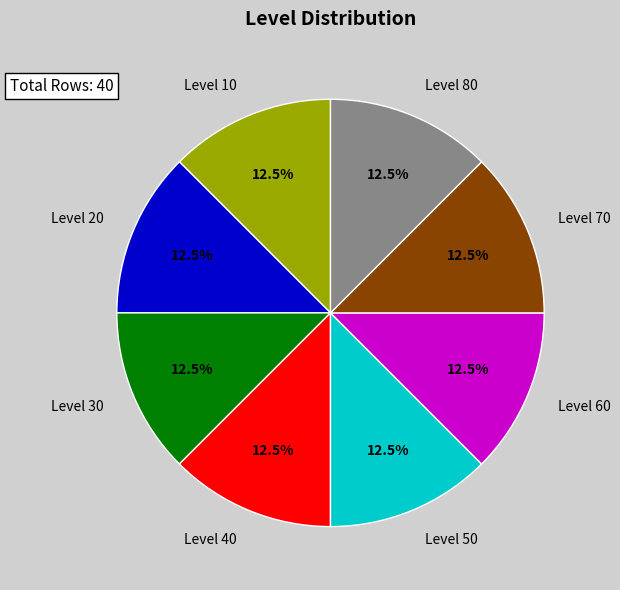

Does Level 30 account for over 50% of the chart?

No